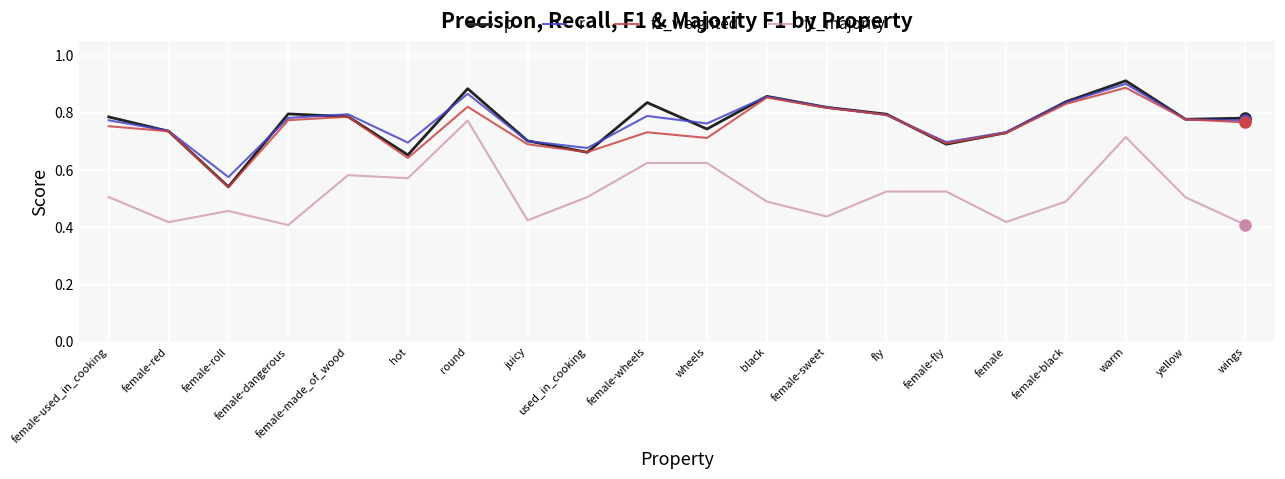

What position from the right is female-made_of_wood?

16